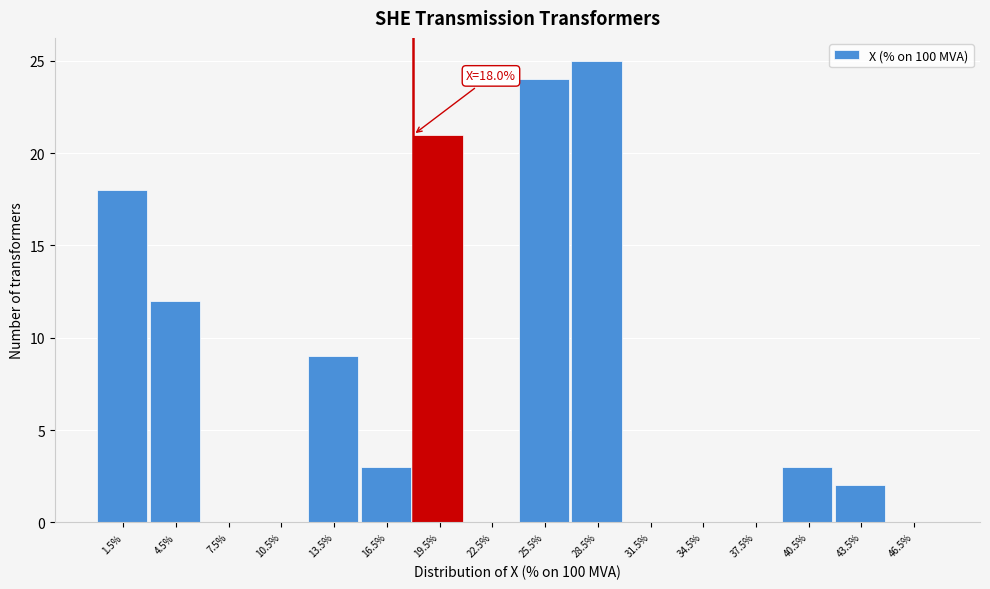

Over which range of the x-axis is the bar tallest?

27 to 30